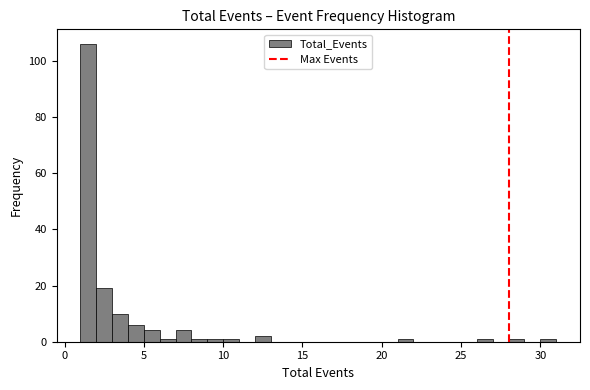

Around what value on the x-axis is the tallest bar? Give the approximate position of its centre, as read against the axis.

1.5